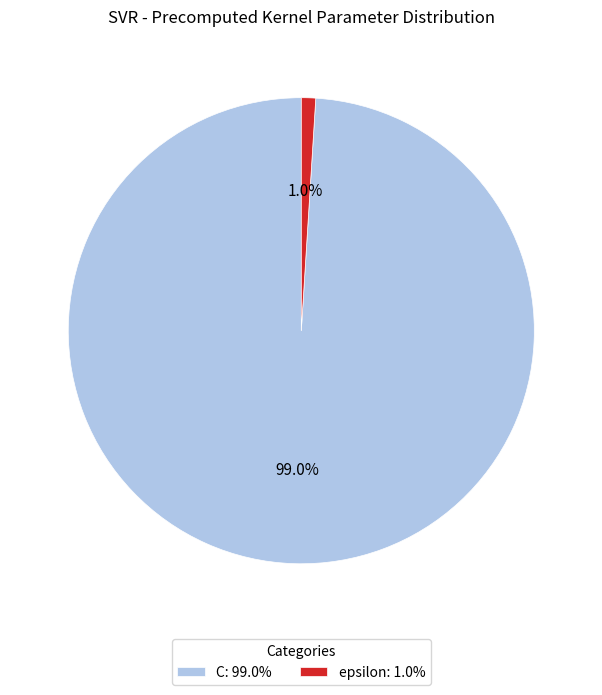

Which category accounts for the majority?

C